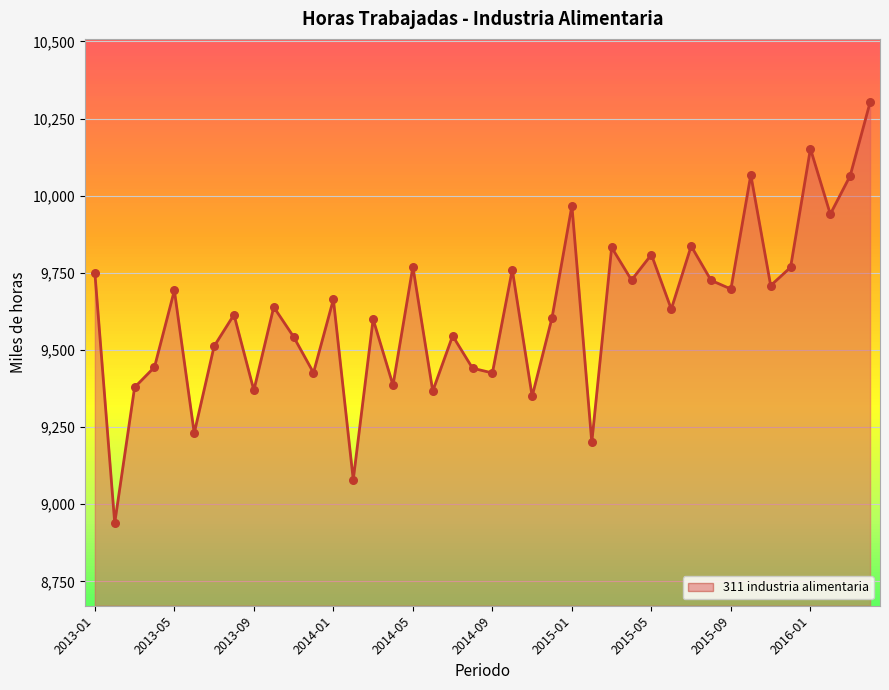

What is the minimum value shown in the chart?

8939.0